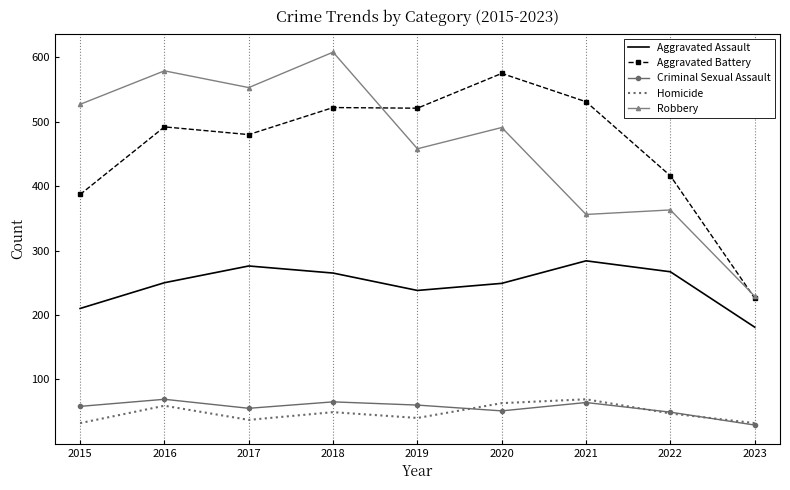

At how many categories does at least one series exceed 71?

9